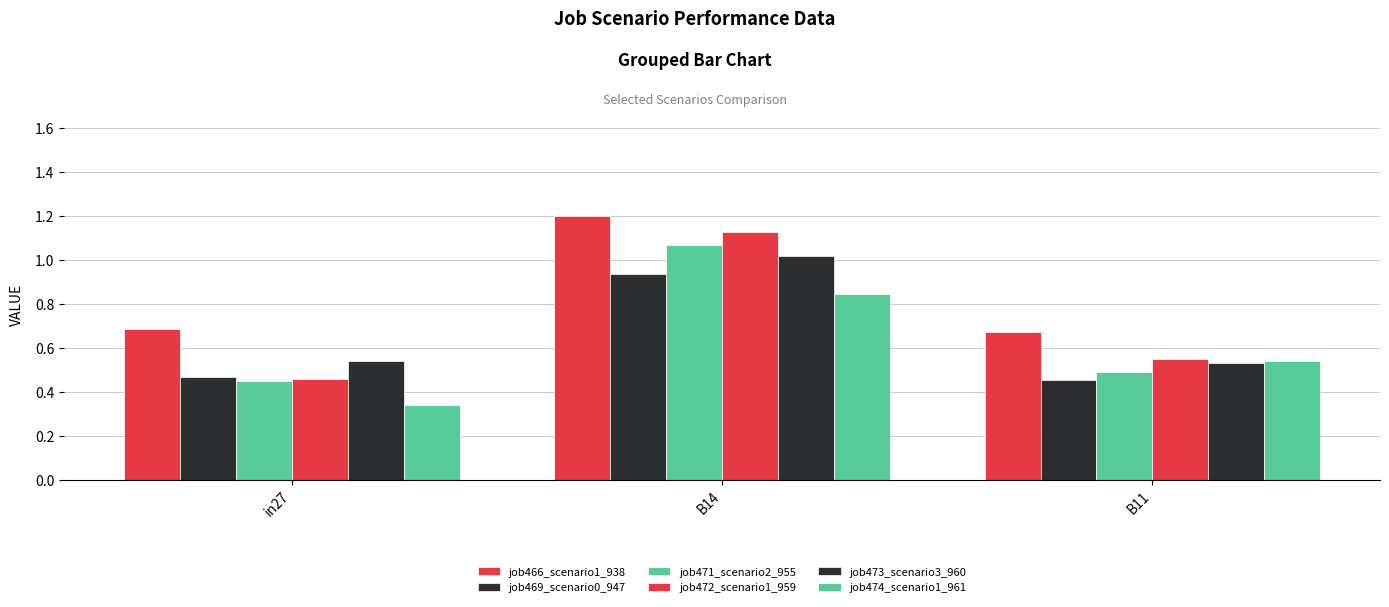

How many distinct data groups are displayed?

6